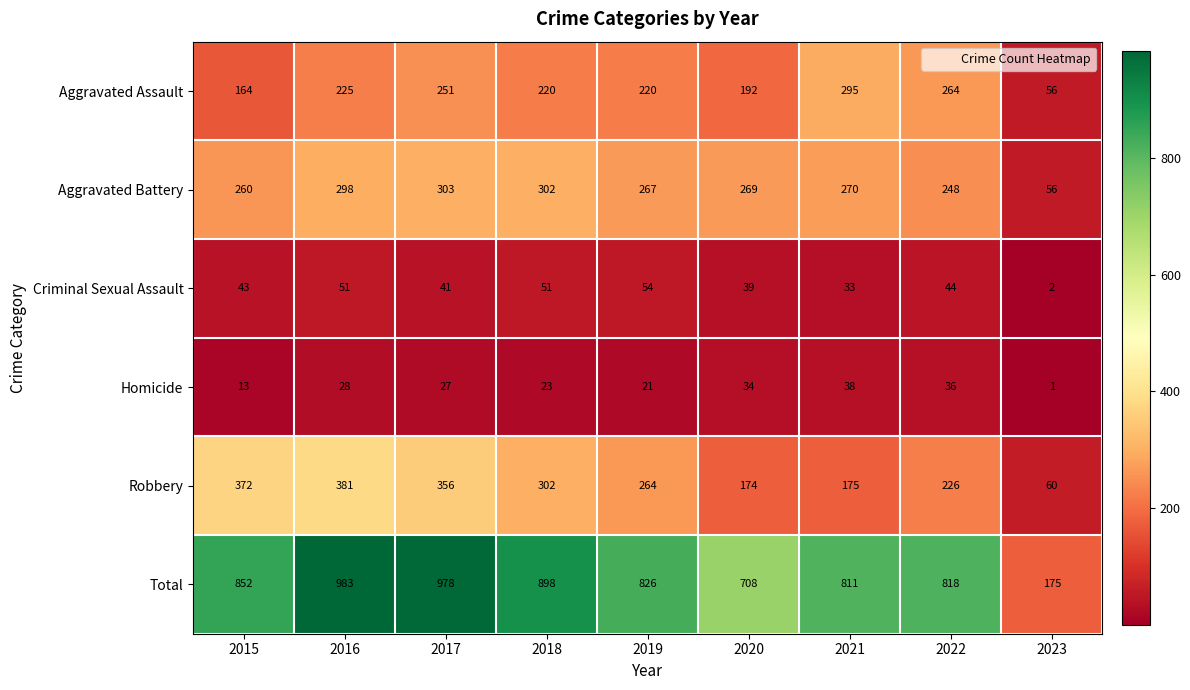

How many distinct data groups are displayed?

6